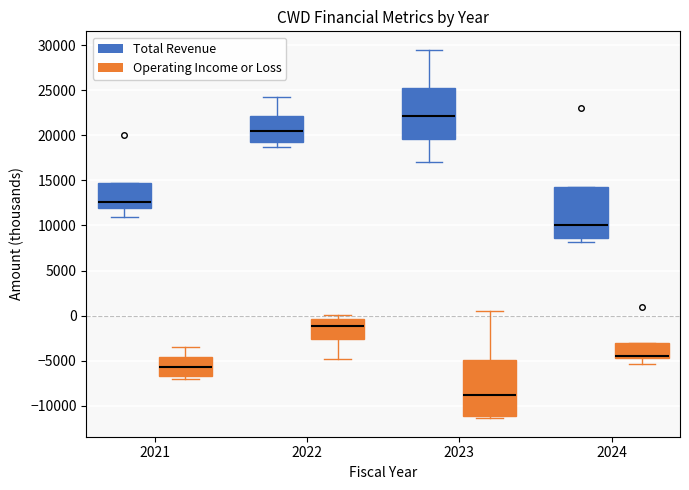

Reading left to right, transcribe this box plot: for each box, give where its median line is, the range the box spans, and where its two whiskers end, as read against the y-axis. The values are not printed on the chart, so give them approximately, as read against the axis.

2021 (Total Revenue): median 12500, box 12000 to 14500, whiskers 11000 to 14500
2021 (Operating Income or Loss): median -5500, box -6500 to -4500, whiskers -7000 to -3500
2022 (Total Revenue): median 20500, box 19500 to 22000, whiskers 18500 to 24500
2022 (Operating Income or Loss): median -1000, box -2500 to -500, whiskers -5000 to 0
2023 (Total Revenue): median 22000, box 19500 to 25500, whiskers 17000 to 29500
2023 (Operating Income or Loss): median -9000, box -11000 to -5000, whiskers -11500 to 500
2024 (Total Revenue): median 10000, box 8500 to 14000, whiskers 8000 to 14000
2024 (Operating Income or Loss): median -4500 (just above the box's lower edge), box -4500 to -3000, whiskers -5500 to -3000